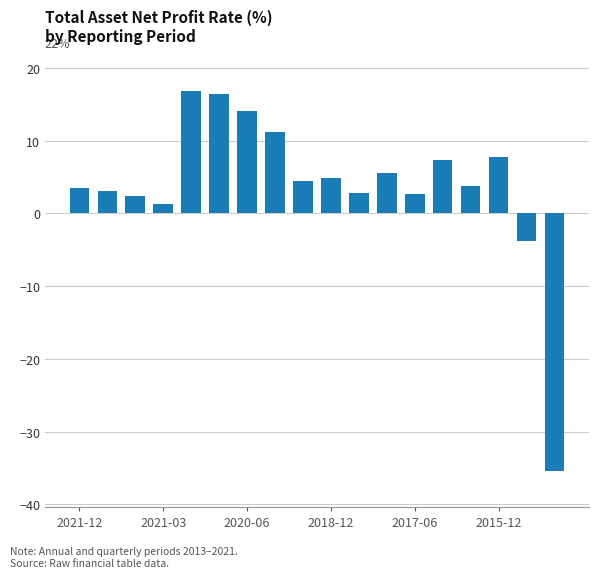

What is the value of the 13th bar from the left?

2.7